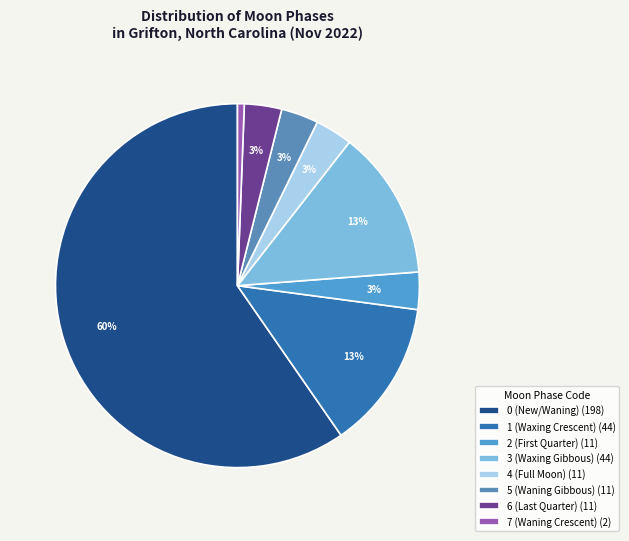

How many slices are in this pie chart?

8